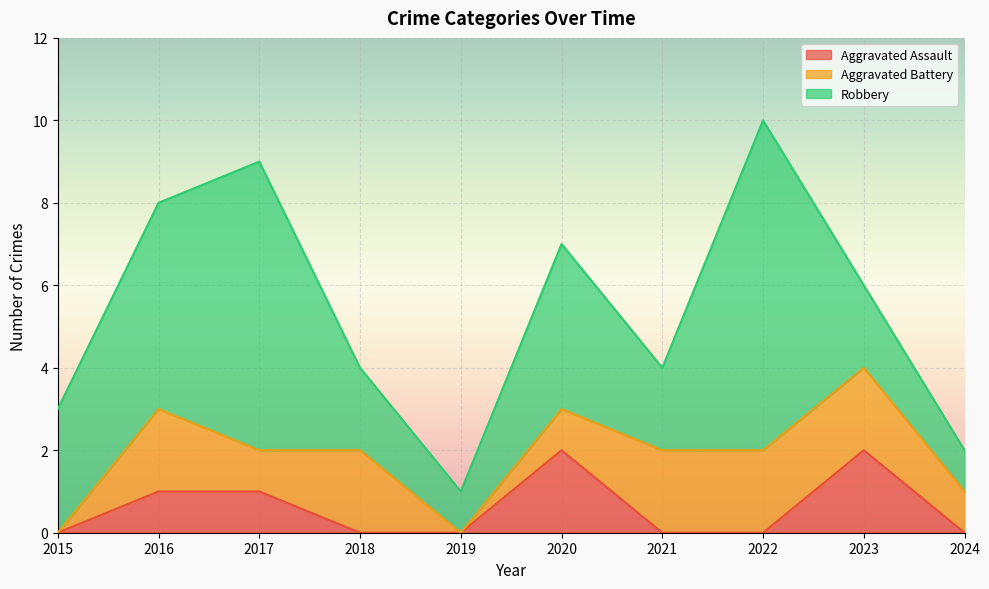

What is the greatest value displayed?

8